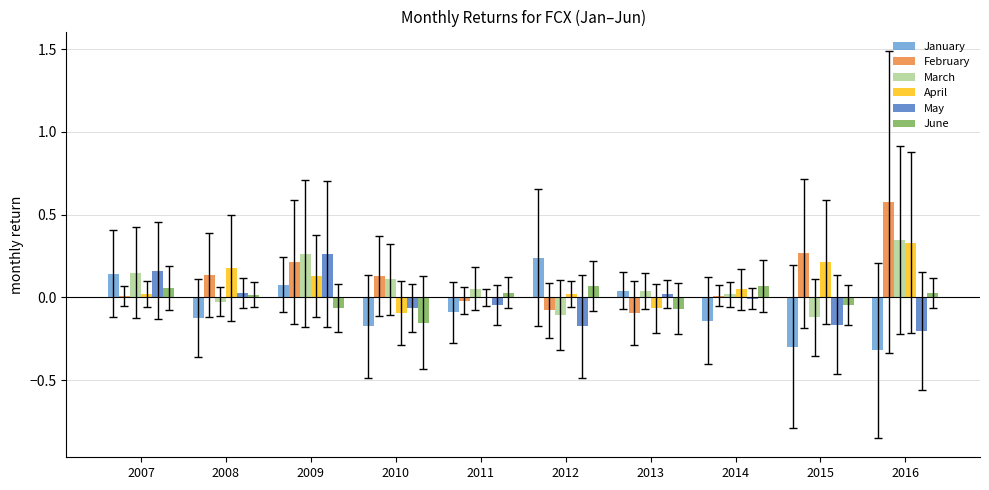

What is the sum of all April values?

0.8